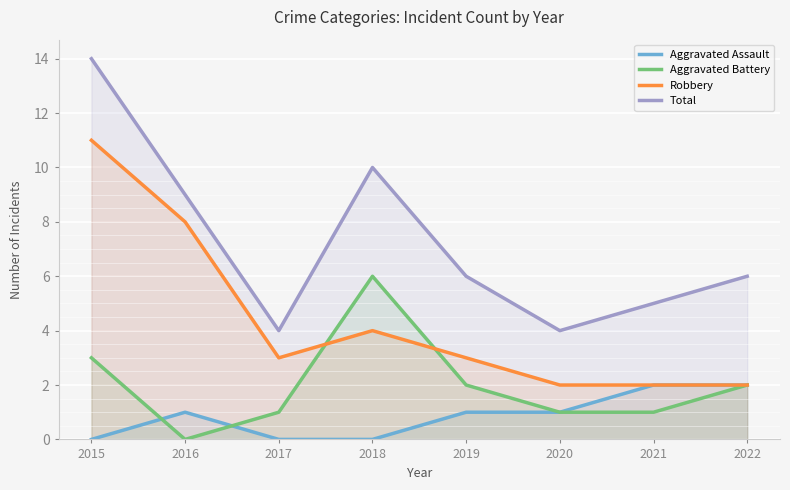

What are all the series names shown in the legend?

Aggravated Assault, Aggravated Battery, Robbery, Total